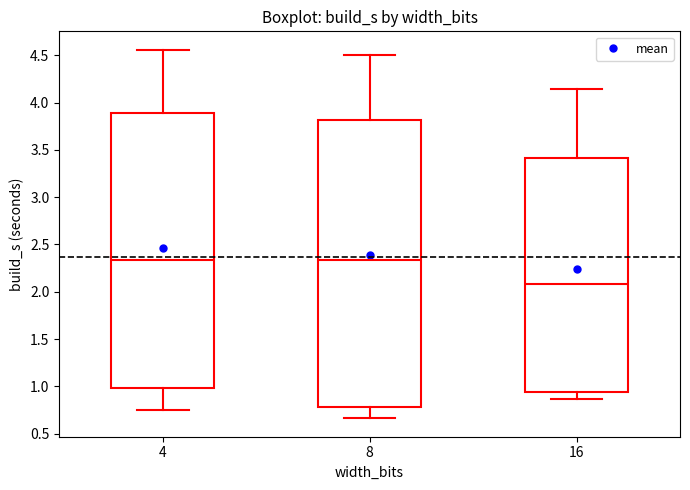

Comparing the boxes themselves (not the whiskers), which one is the tallest?

8